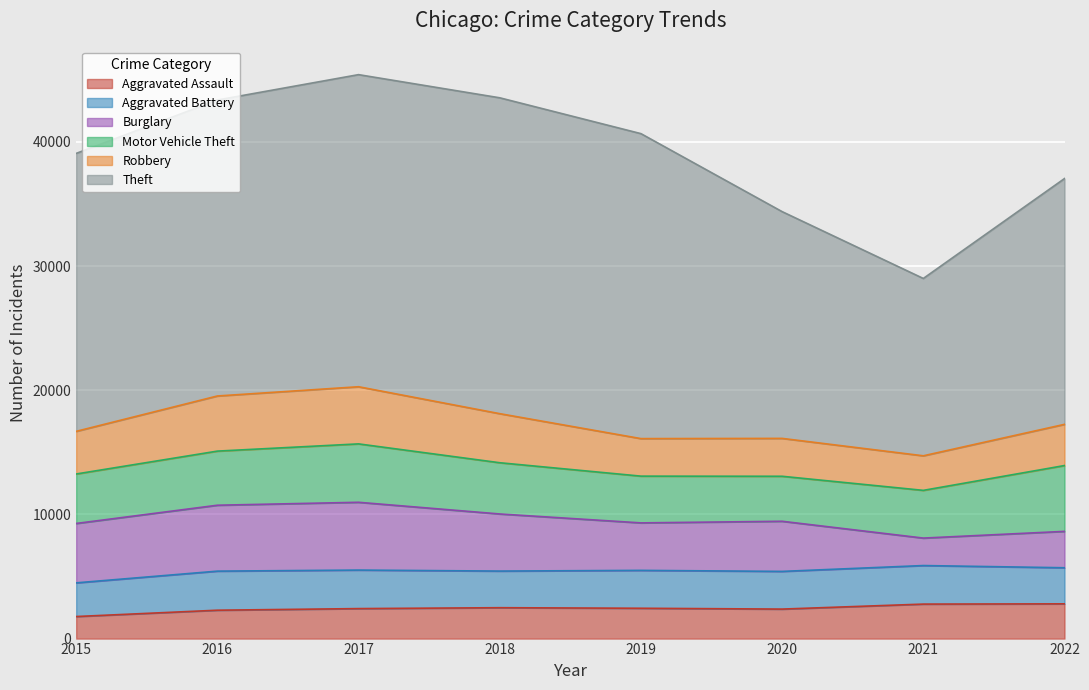

At which category does the chart reach its peak across all series?

2018